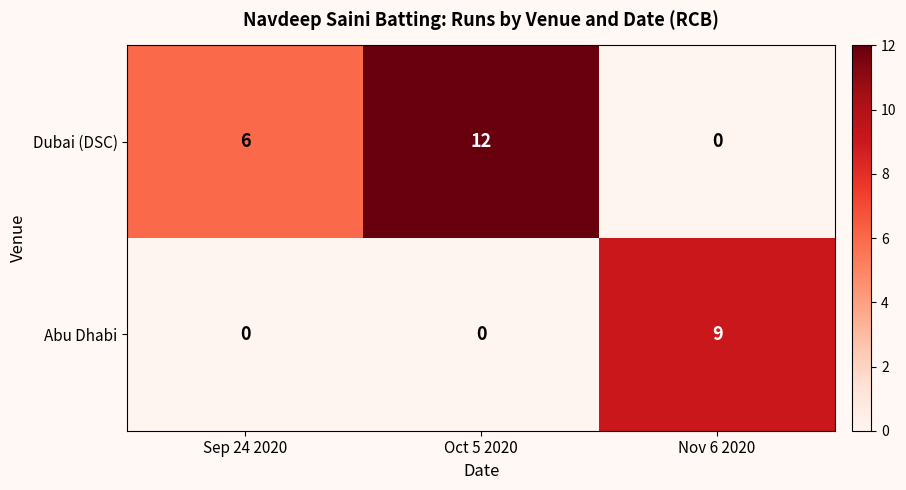

What is the spread (max minus min) of values at Sep 24 2020?

6